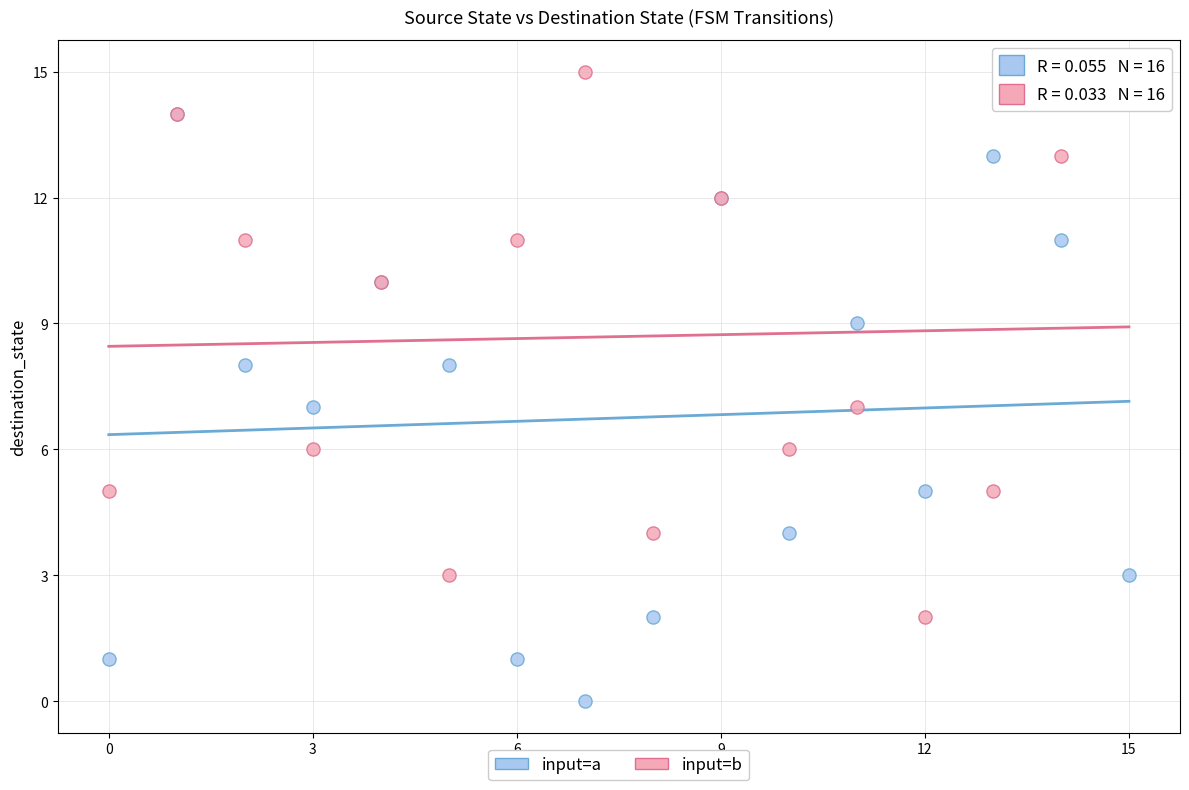

Which series has the largest Y range (max minus min)?

input=a